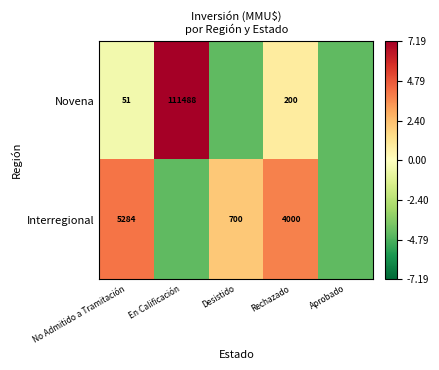

Between En Calificación and Aprobado, which is larger?

En Calificación